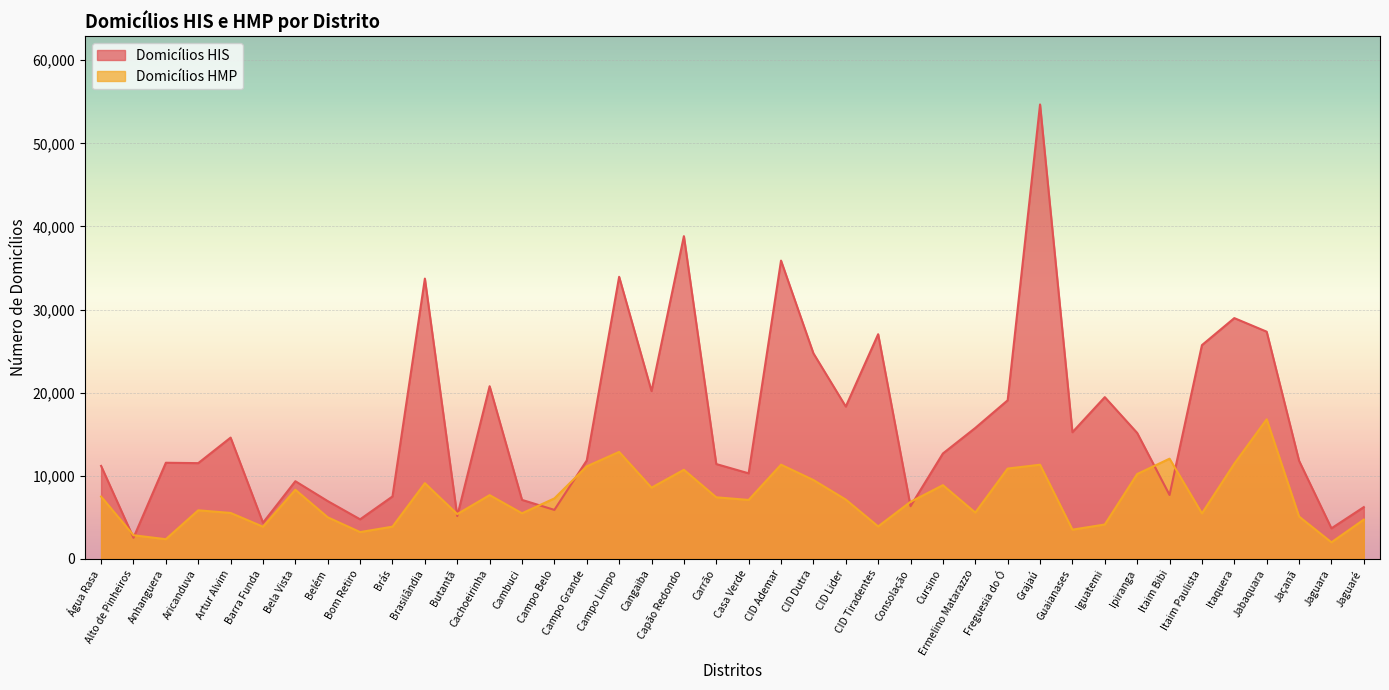

At which category does the chart reach its peak across all series?

Grajaú